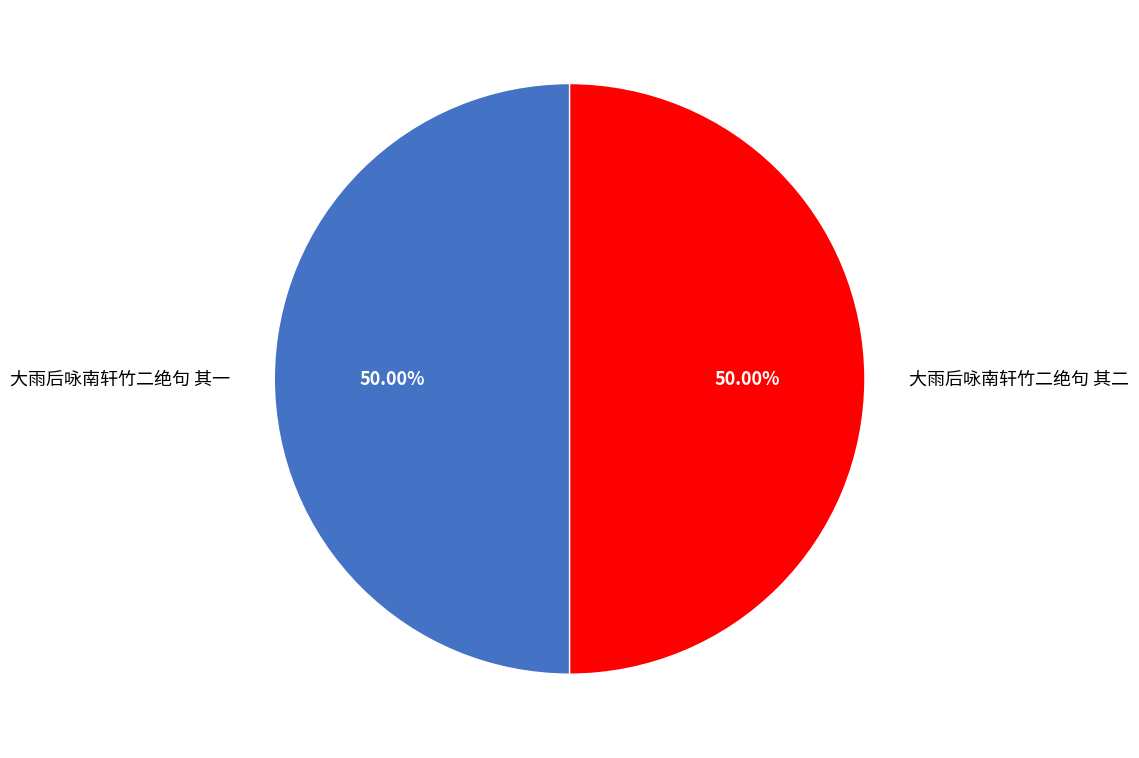

What is the total percentage of 大雨后咏南轩竹二绝句 其一 and 大雨后咏南轩竹二绝句 其二?

100.0%